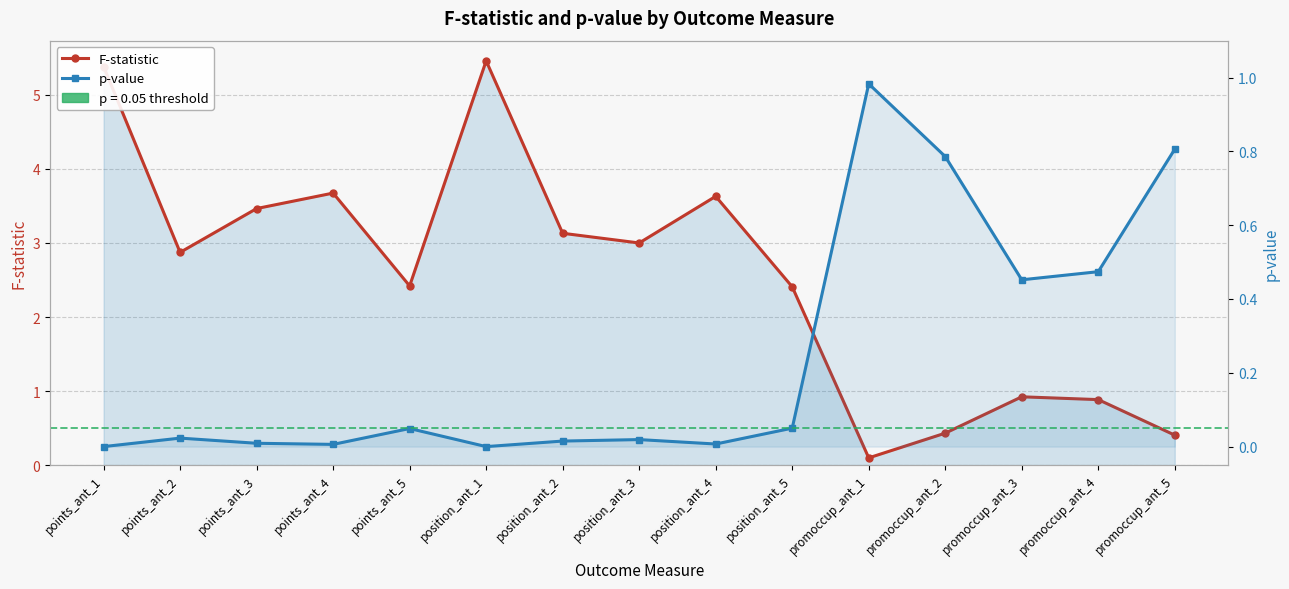

What are all the series names shown in the legend?

F-statistic, p-value